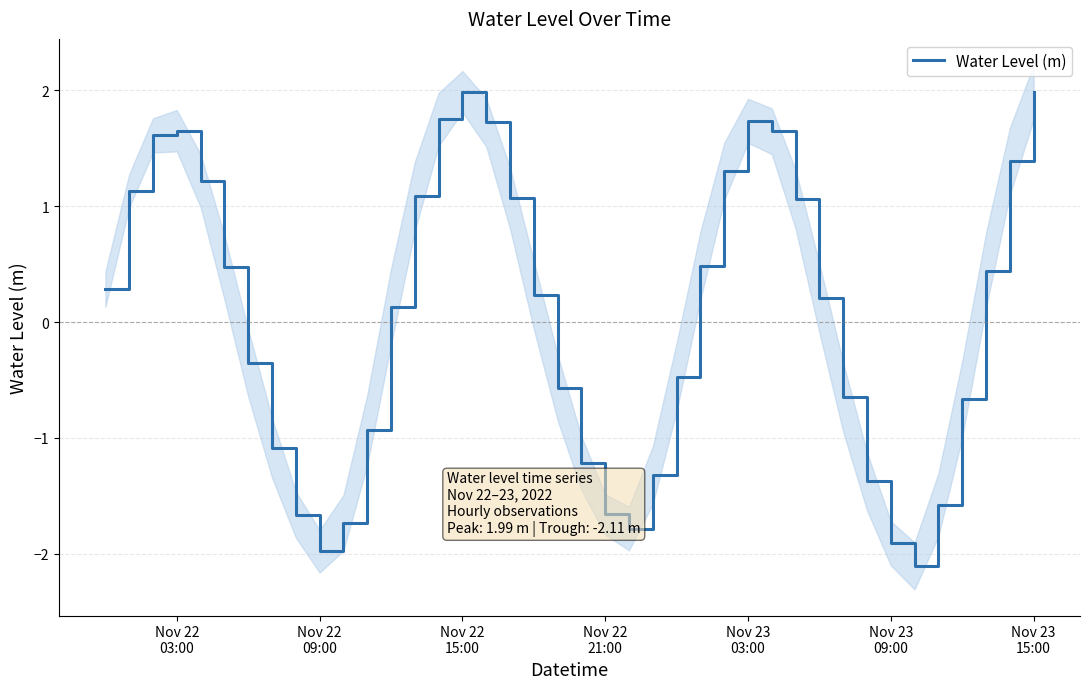

How many series are shown in this chart?

1